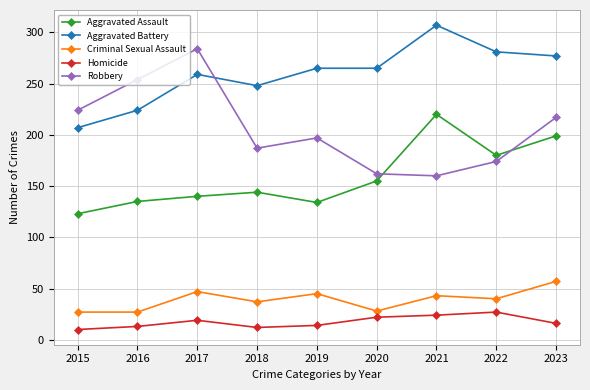

True or false: Aggravated Assault and Homicide intersect in this chart.

False